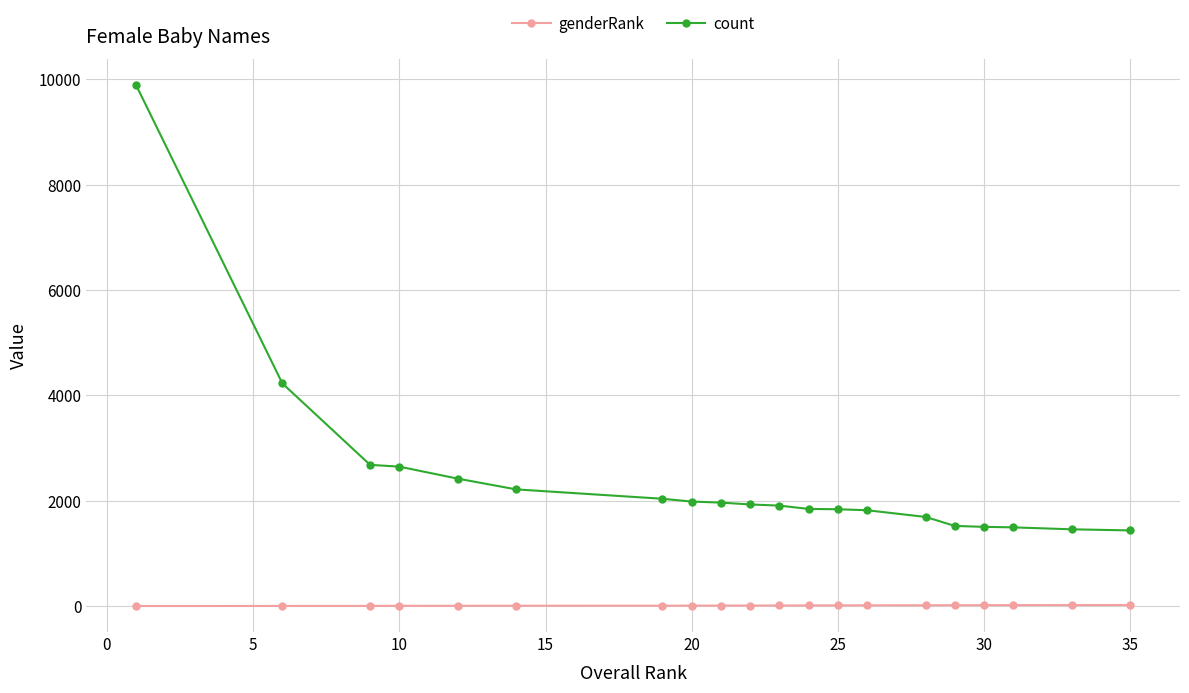

What is the highest value of the count series?

9888